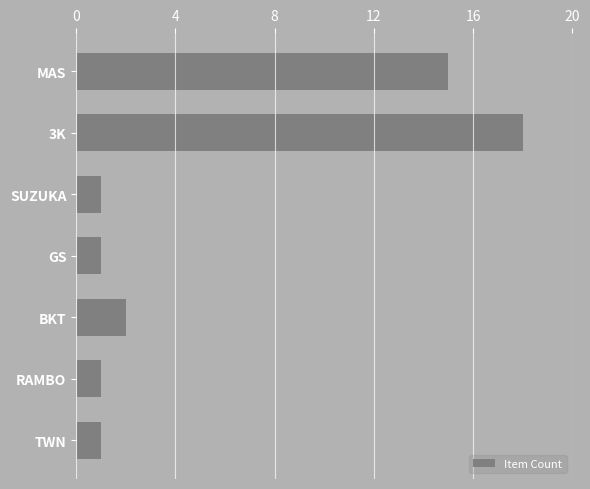

Reading bottom to top, what are all the values shown in this chart?

1	1	2	1	1	18	15